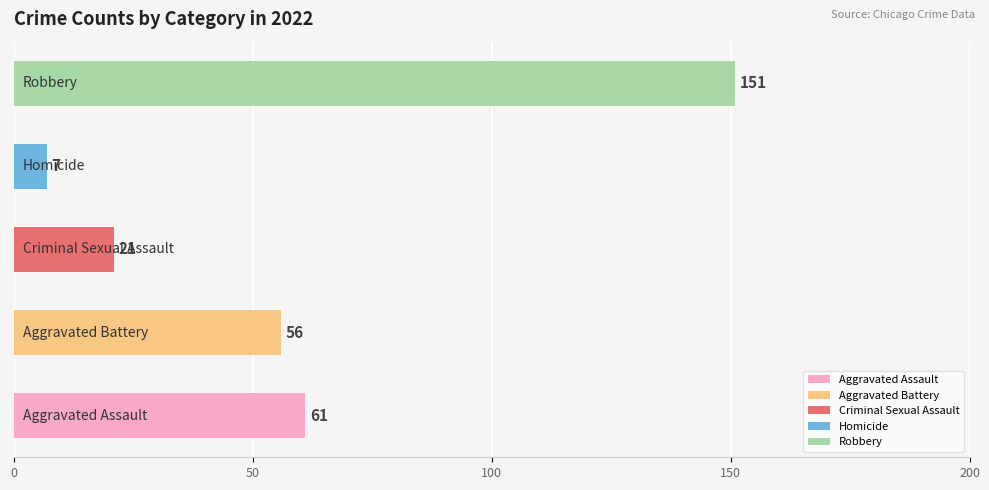

What is the average value?

59